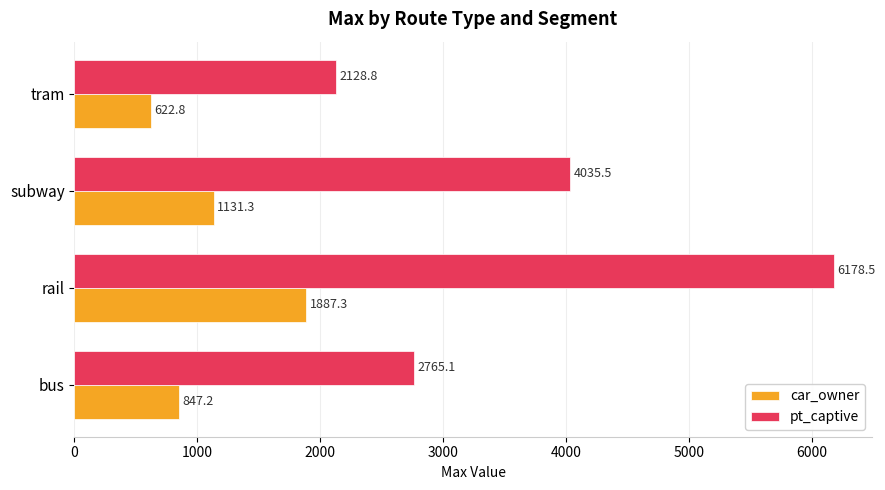

At how many categories does at least one series exceed 5215?

1